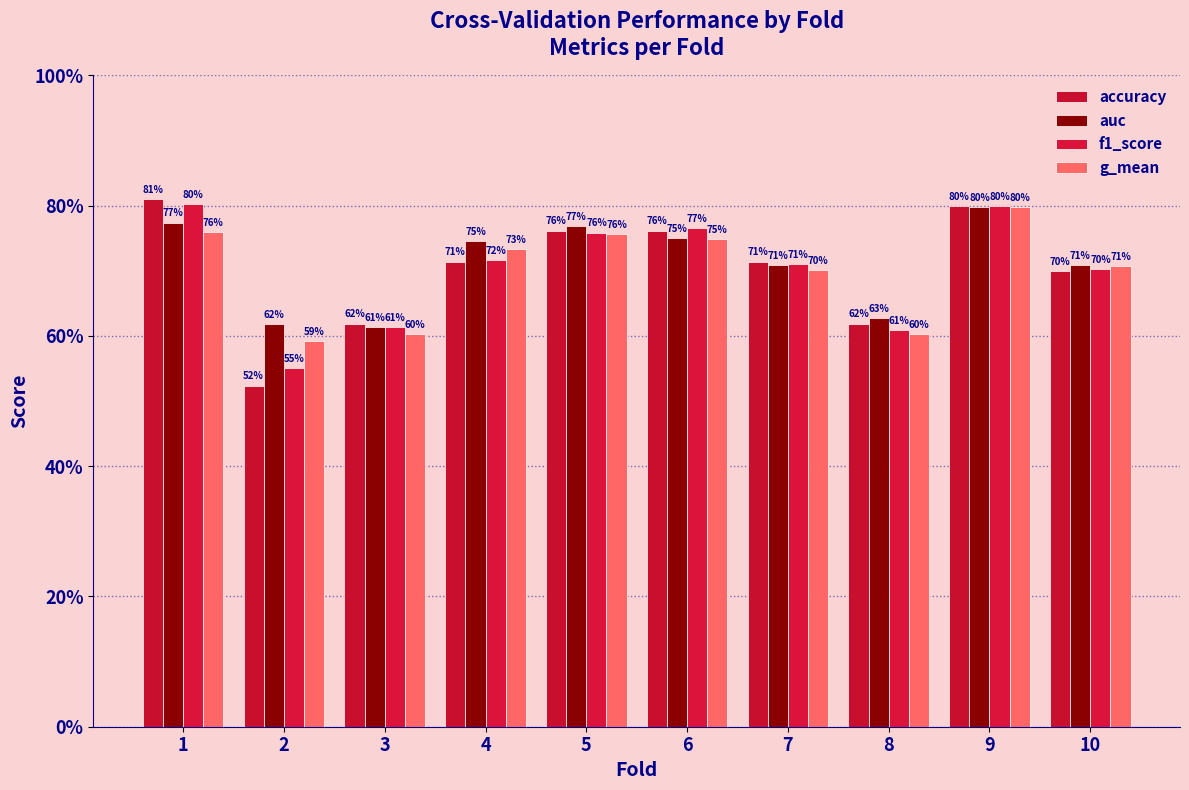

Which series has the largest total across all categories?

auc